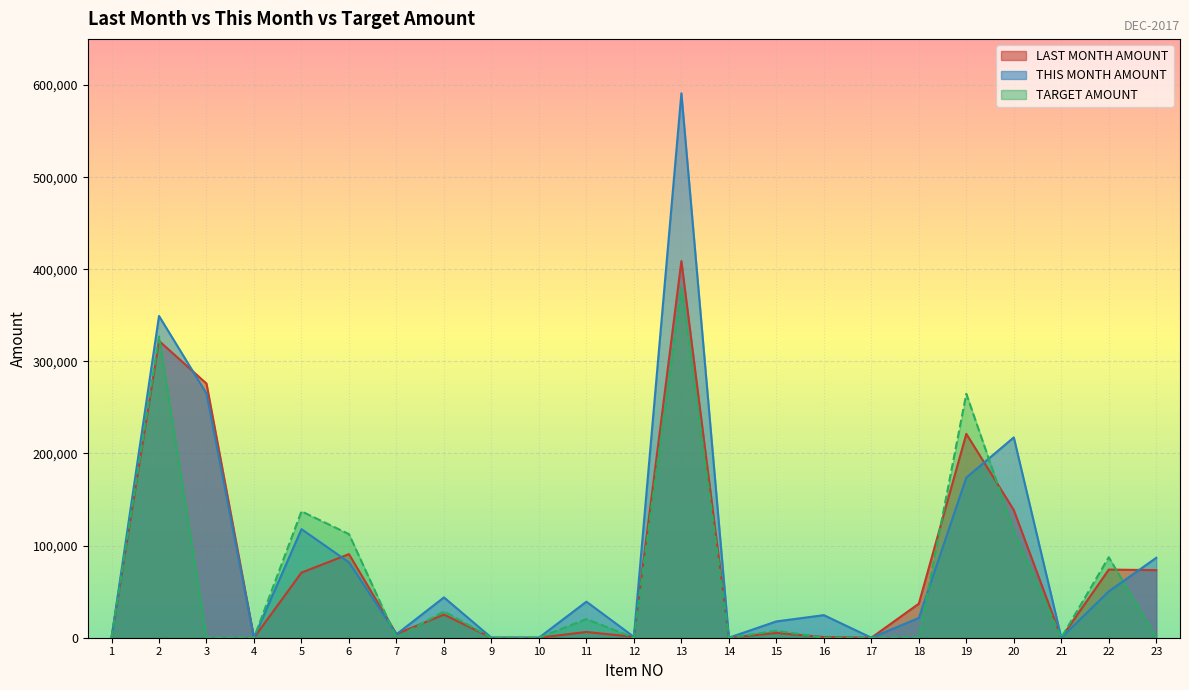

List the series in order of their peak value, highest first.

THIS MONTH AMOUNT, LAST MONTH AMOUNT, TARGET AMOUNT